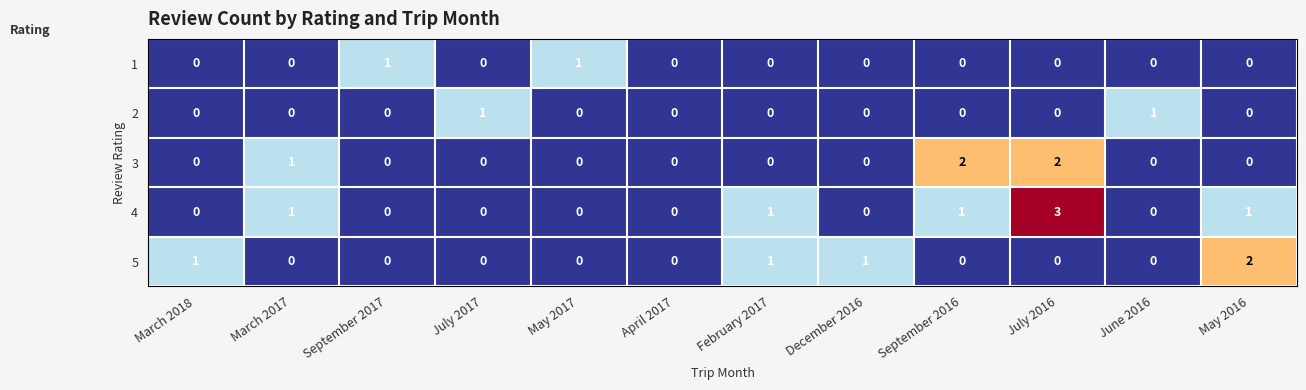

True or false: 2 has a value of 1 at July 2017.

True